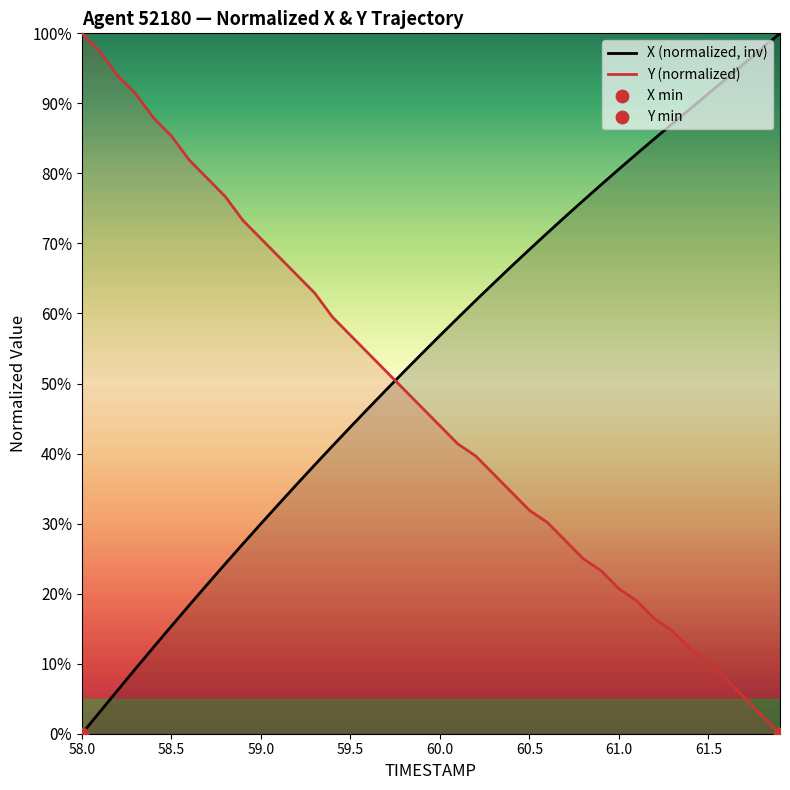

What is the total value across all series at 61.0?

101.3